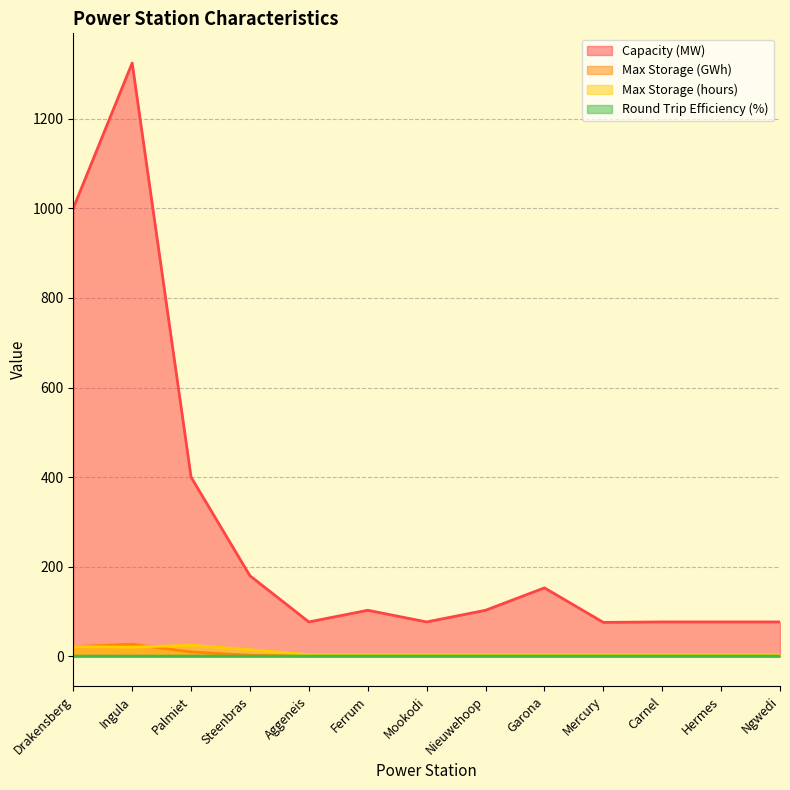

What is the sum of the Max Storage (hours) values at Ferrum and Mercury?

8.0